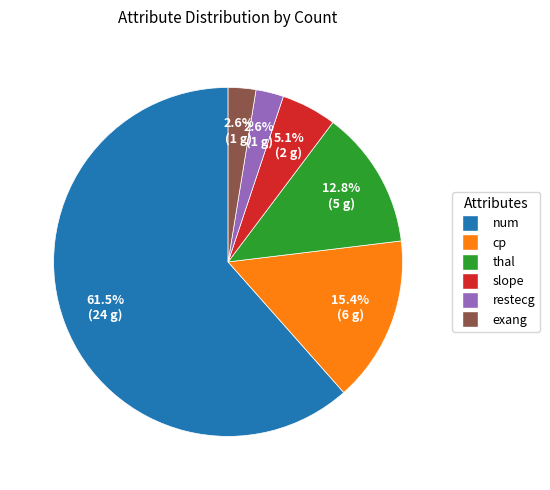

True or false: thal accounts for 13% of the total.

True